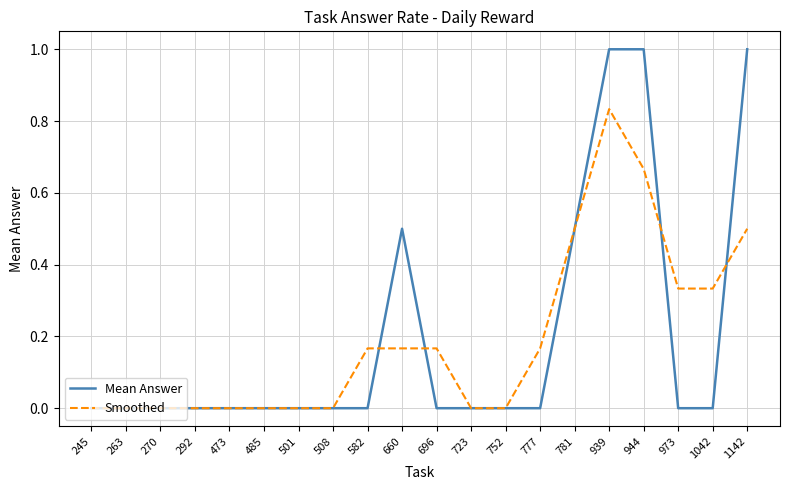

After their last crossing, which series has the higher values: Smoothed or Mean Answer?

Mean Answer